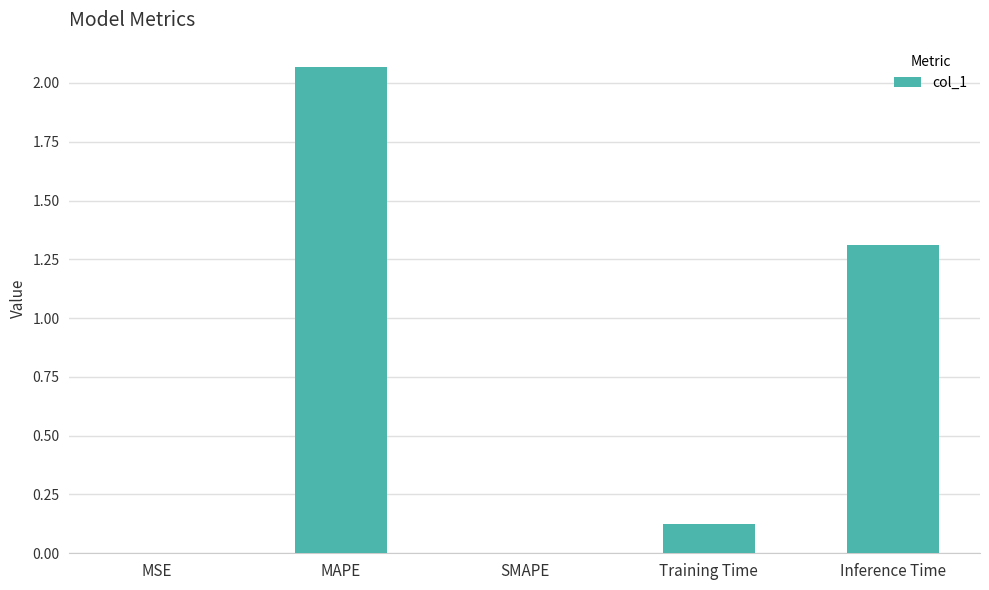

What is the sum of the values at Inference Time and MAPE?

3.4